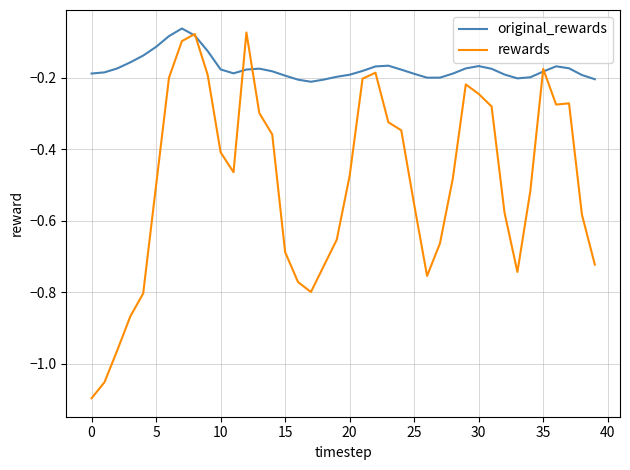

Which series has the largest total across all categories?

original_rewards